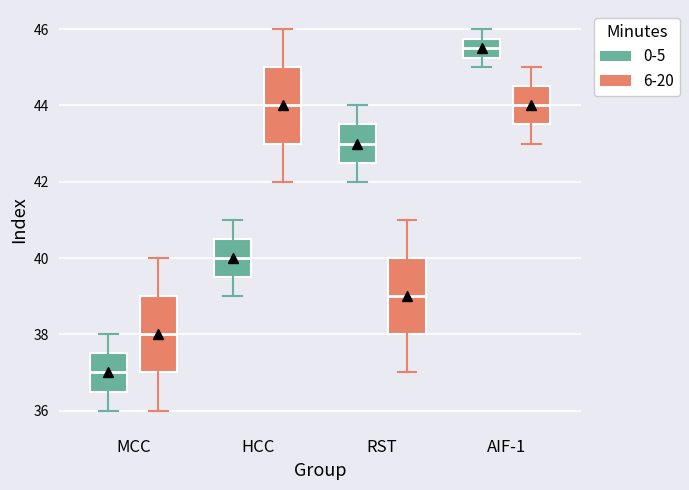

Reading left to right, transcribe this box plot: for each box, give where its median line is, the range the box spans, and where its two whiskers end, as read against the y-axis. The values are not printed on the chart, so give them approximately, as read against the axis.

MCC (0-5): median 37.0, box 36.6 to 37.6, whiskers 36.0 to 38.0
MCC (6-20): median 38.0, box 37.0 to 39.0, whiskers 36.0 to 40.0
HCC (0-5): median 40.0, box 39.6 to 40.6, whiskers 39.0 to 41.0
HCC (6-20): median 44.0, box 43.0 to 45.0, whiskers 42.0 to 46.0
RST (0-5): median 43.0, box 42.6 to 43.6, whiskers 42.0 to 44.0
RST (6-20): median 39.0, box 38.0 to 40.0, whiskers 37.0 to 41.0
AIF-1 (0-5): median 45.6, box 45.2 to 45.8, whiskers 45.0 to 46.0
AIF-1 (6-20): median 44.0, box 43.6 to 44.6, whiskers 43.0 to 45.0